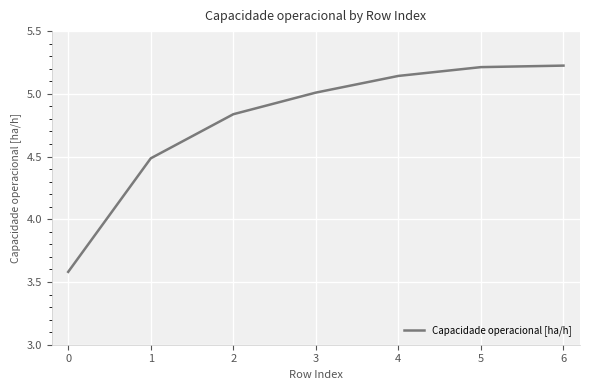

What is the minimum value shown in the chart?

3.6